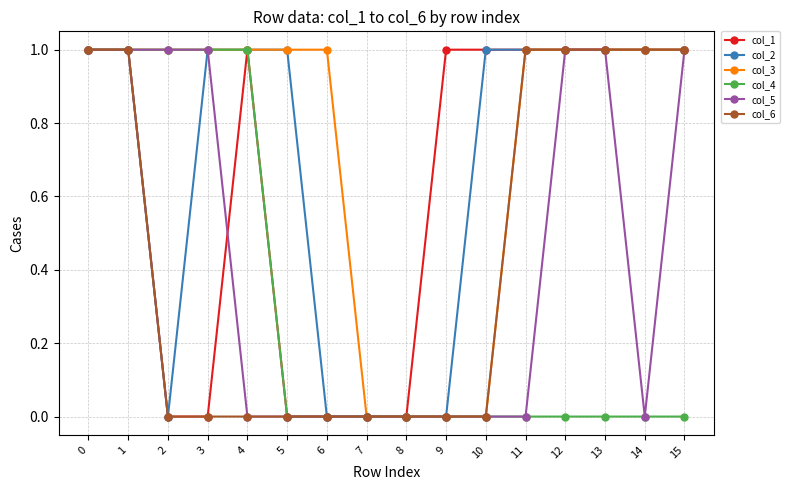

Reading left to right, list all the values displayed in this chart.

col_1: 0=1	1=1	2=0	3=0	4=1	5=0	6=0	7=0	8=0	9=1	10=1	11=1	12=1	13=1	14=1	15=1
col_2: 0=1	1=1	2=0	3=1	4=1	5=1	6=0	7=0	8=0	9=0	10=1	11=1	12=1	13=1	14=1	15=1
col_3: 0=1	1=1	2=1	3=1	4=1	5=1	6=1	7=0	8=0	9=0	10=0	11=1	12=1	13=1	14=1	15=1
col_4: 0=1	1=1	2=1	3=1	4=1	5=0	6=0	7=0	8=0	9=0	10=0	11=0	12=0	13=0	14=0	15=0
col_5: 0=1	1=1	2=1	3=1	4=0	5=0	6=0	7=0	8=0	9=0	10=0	11=0	12=1	13=1	14=0	15=1
col_6: 0=1	1=1	2=0	3=0	4=0	5=0	6=0	7=0	8=0	9=0	10=0	11=1	12=1	13=1	14=1	15=1